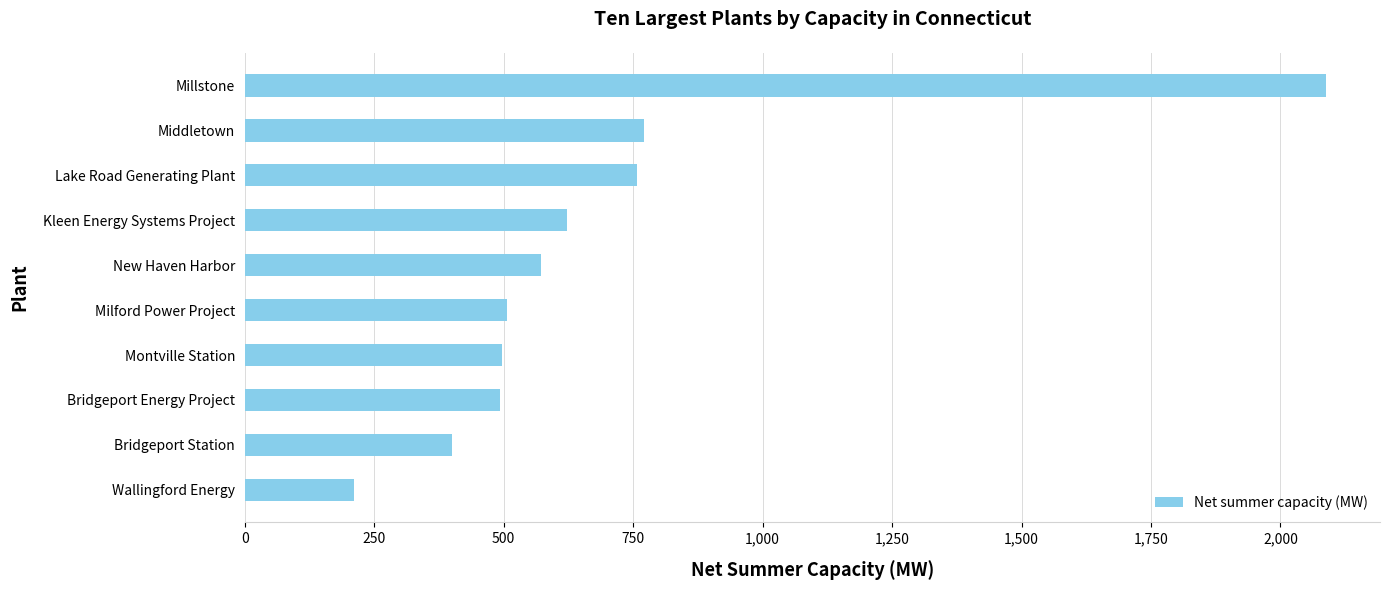

What is the label of the 7th bar from the top?

Montville Station